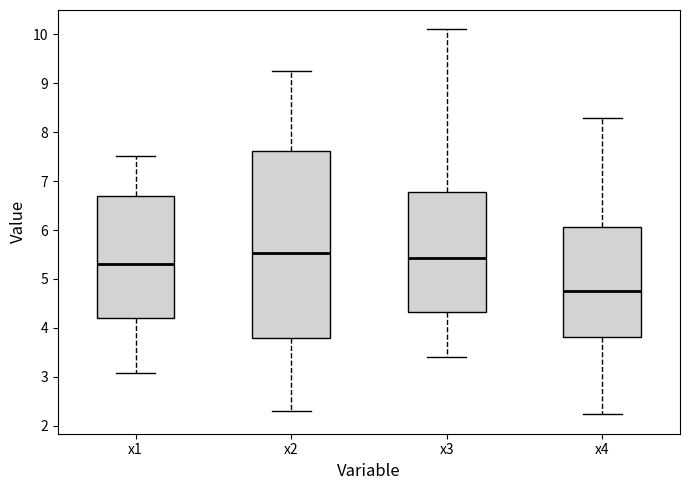

Where is the lower edge of the box for x1 on the y-axis? The values are not printed on the chart, so give them approximately, as read against the axis.

4.2